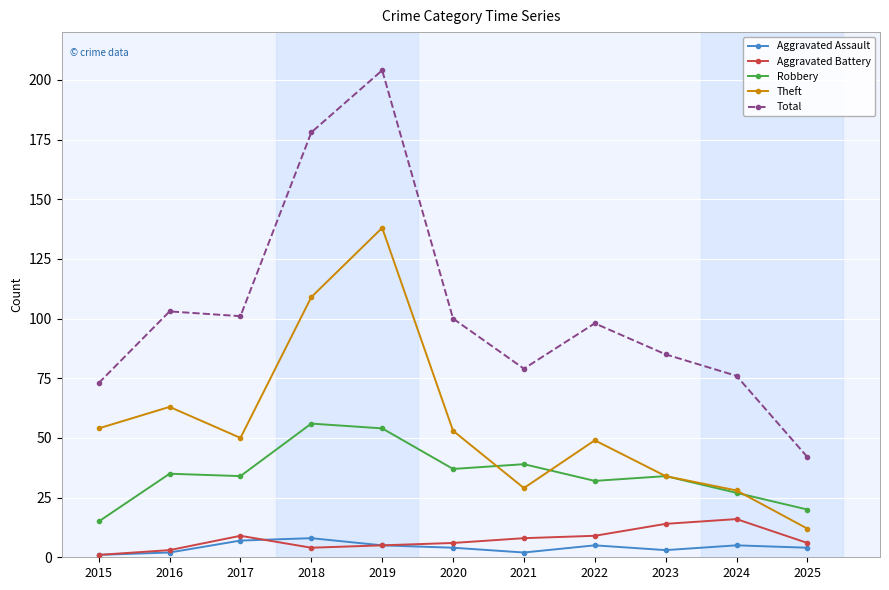

Reading right to left, transcribe all the data shown in this chart.

Aggravated Assault: 2025=4	2024=5	2023=3	2022=5	2021=2	2020=4	2019=5	2018=8	2017=7	2016=2	2015=1
Aggravated Battery: 2025=6	2024=16	2023=14	2022=9	2021=8	2020=6	2019=5	2018=4	2017=9	2016=3	2015=1
Robbery: 2025=20	2024=27	2023=34	2022=32	2021=39	2020=37	2019=54	2018=56	2017=34	2016=35	2015=15
Theft: 2025=12	2024=28	2023=34	2022=49	2021=29	2020=53	2019=138	2018=109	2017=50	2016=63	2015=54
Total: 2025=42	2024=76	2023=85	2022=98	2021=79	2020=100	2019=204	2018=178	2017=101	2016=103	2015=73